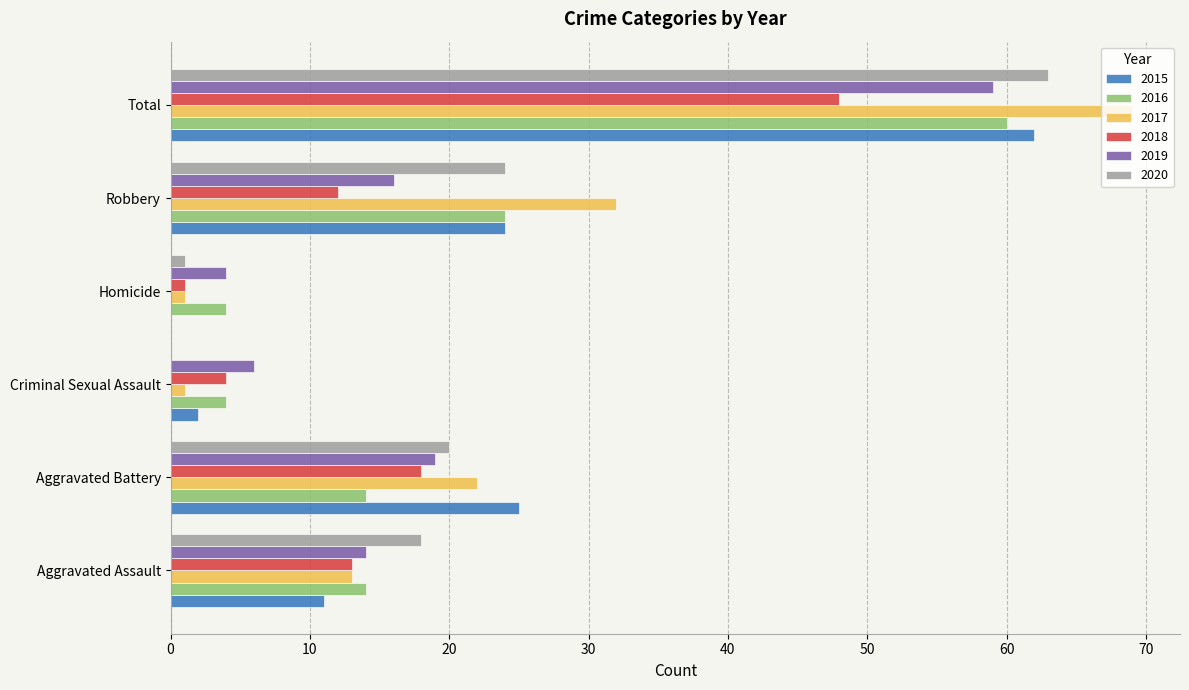

What is the average value of the 2020 series?

21